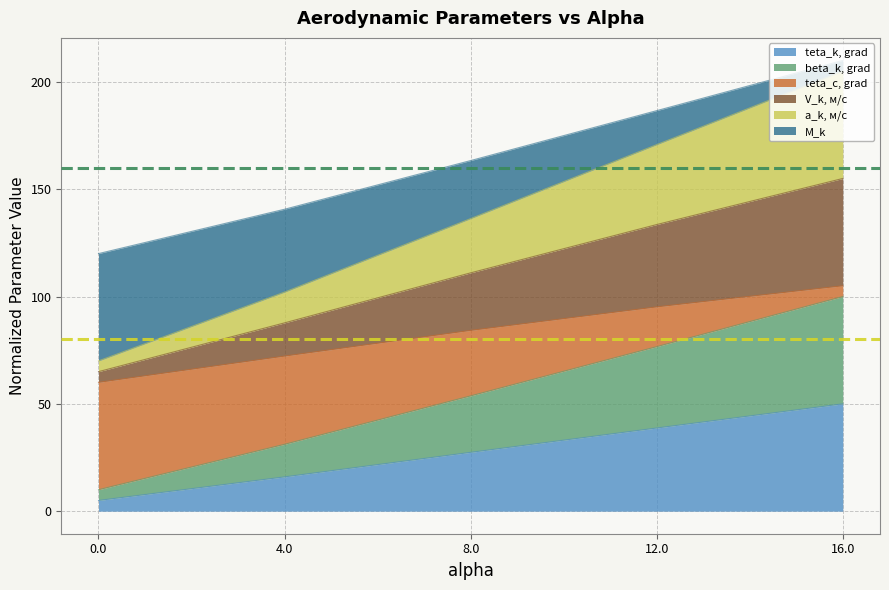

The value of teta_k, grad at 0.0 is 5.0. True or false?

True